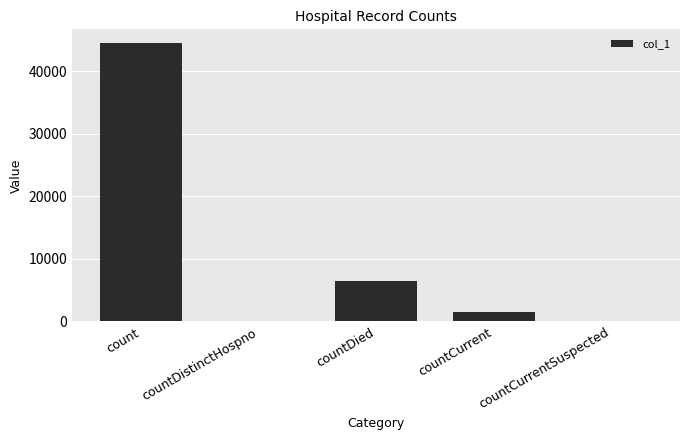

Count the number of data series in this chart.

1